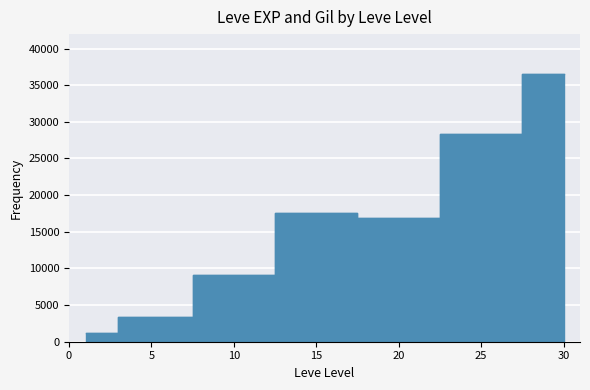

List the series in order of their peak value, highest first.

Leve EXP, Leve Gil